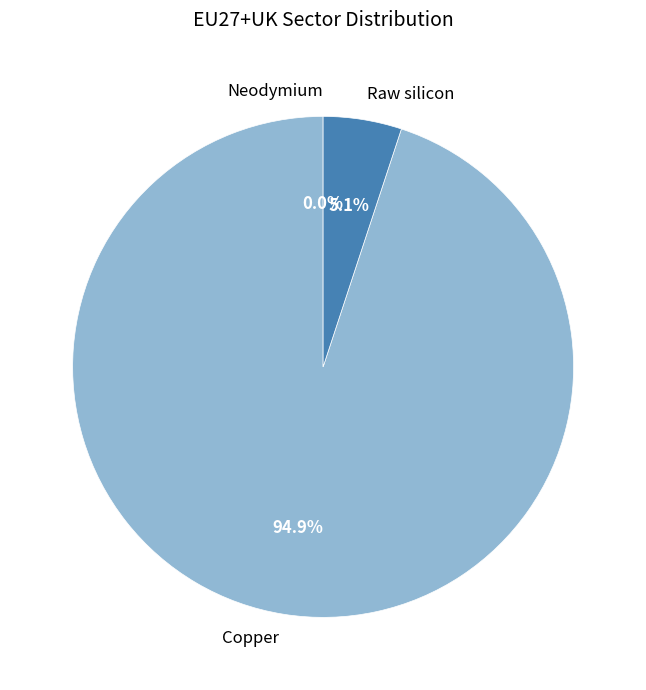

Approximately how many times larger is the value at Copper compared to Raw silicon?

18.8